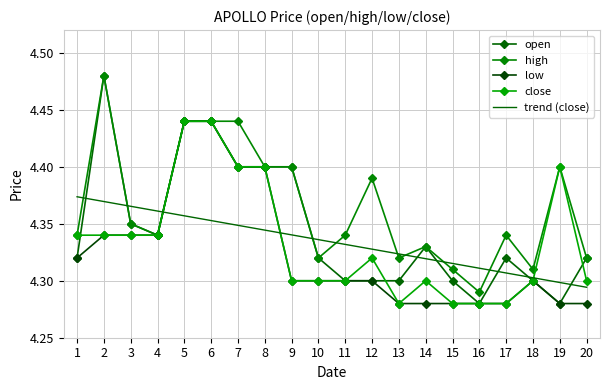

Between which two adjacent categories do trend (close) and low first intersect?

4 and 5